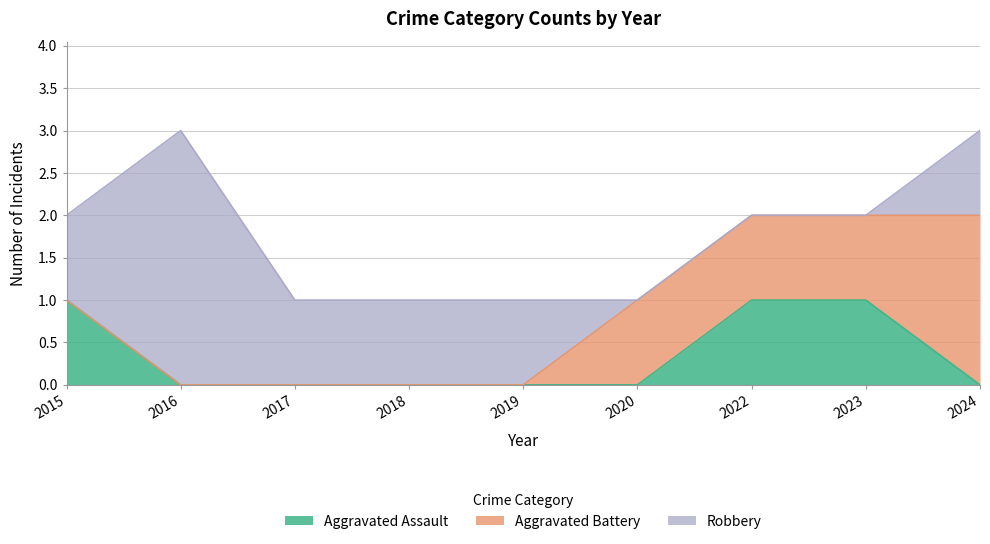

Does the chart have visible grid lines?

Yes